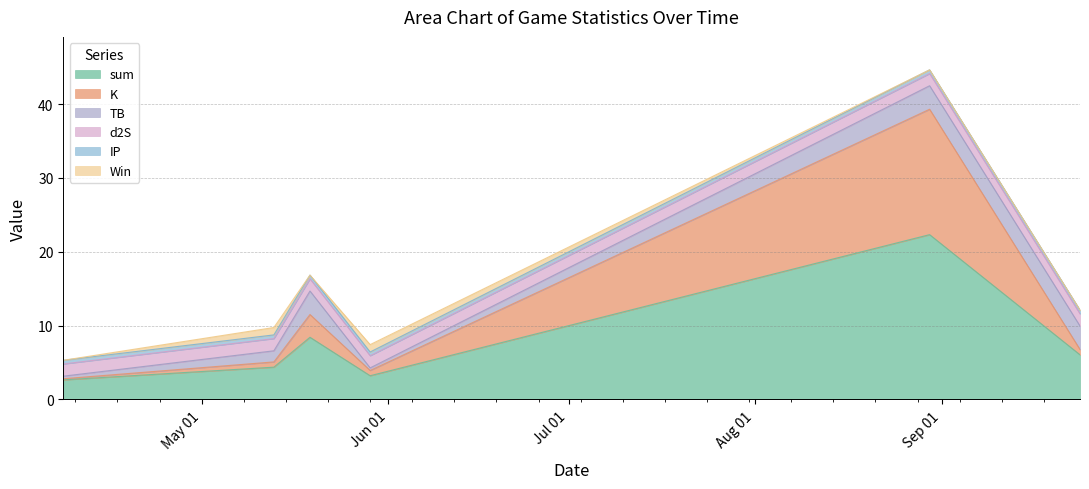

True or false: TB and Win intersect in this chart.

True